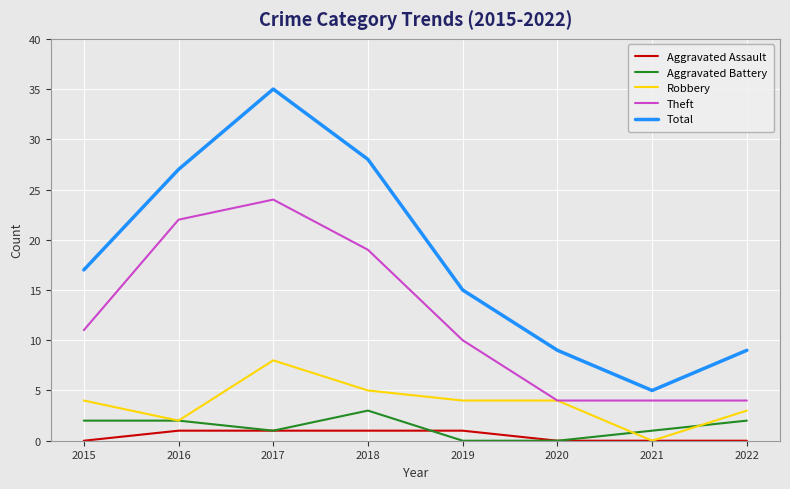

At which label is Theft closest to 14?

2015